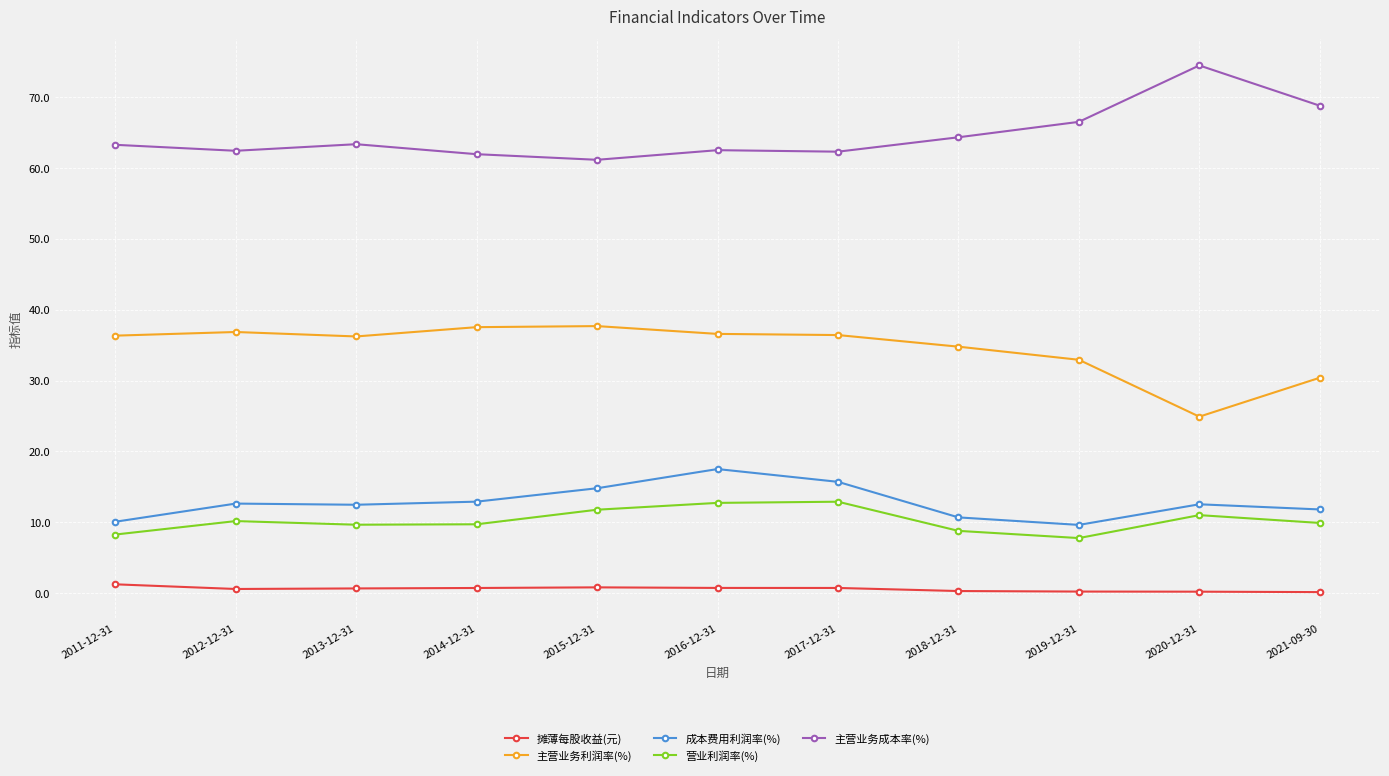

How many distinct data groups are displayed?

5